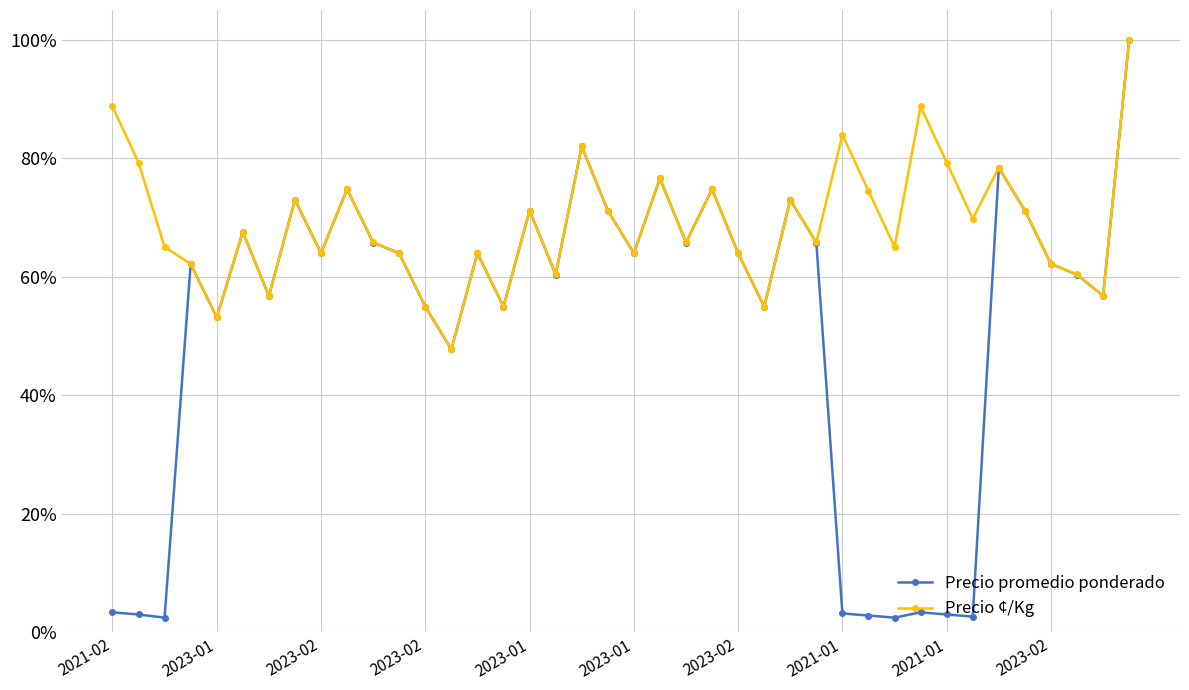

What are all the series names shown in the legend?

Precio promedio ponderado, Precio ¢/Kg